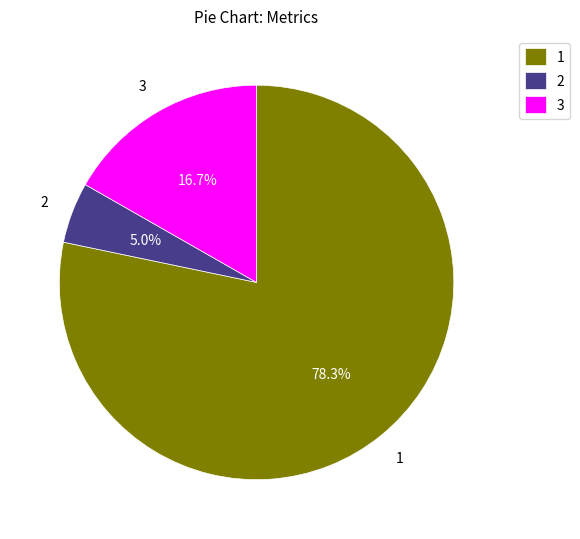

What is the total percentage of 1 and 2?

83.3%